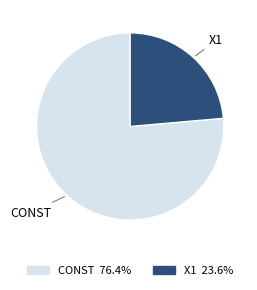

Is there a majority slice in this chart?

Yes